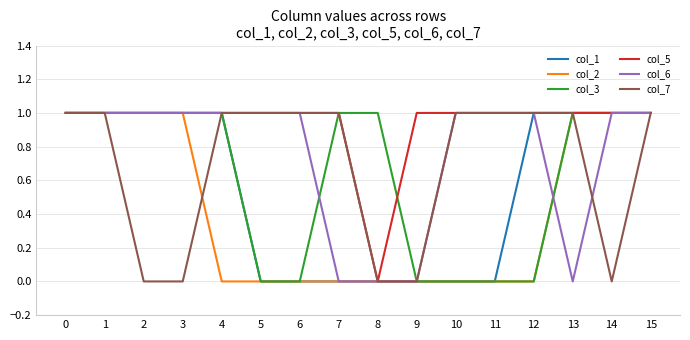

Reading left to right, extract all data points from this chart.

col_1: 0=1	1=1	2=1	3=1	4=1	5=0	6=0	7=0	8=0	9=0	10=0	11=0	12=1	13=1	14=1	15=1
col_2: 0=1	1=1	2=1	3=1	4=0	5=0	6=0	7=0	8=0	9=0	10=0	11=0	12=0	13=1	14=1	15=1
col_3: 0=1	1=1	2=1	3=1	4=1	5=0	6=0	7=1	8=1	9=0	10=0	11=0	12=0	13=1	14=1	15=1
col_5: 0=1	1=1	2=1	3=1	4=1	5=1	6=1	7=1	8=0	9=1	10=1	11=1	12=1	13=1	14=1	15=1
col_6: 0=1	1=1	2=1	3=1	4=1	5=1	6=1	7=0	8=0	9=0	10=1	11=1	12=1	13=0	14=1	15=1
col_7: 0=1	1=1	2=0	3=0	4=1	5=1	6=1	7=1	8=0	9=0	10=1	11=1	12=1	13=1	14=0	15=1